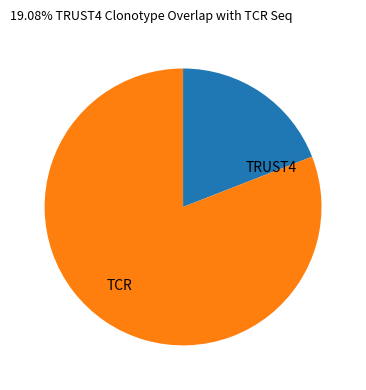

Does any single category account for the majority?

Yes